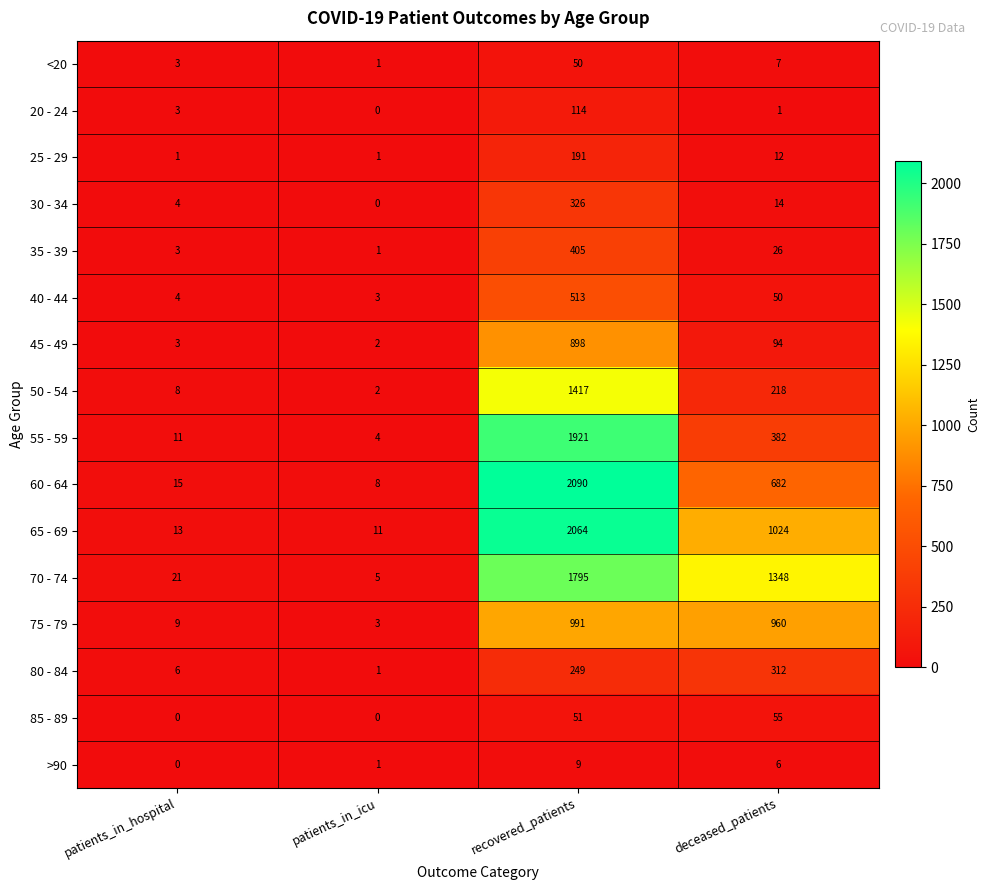

What value does the 65 - 69 series have at patients_in_icu, to the nearest 10?

10